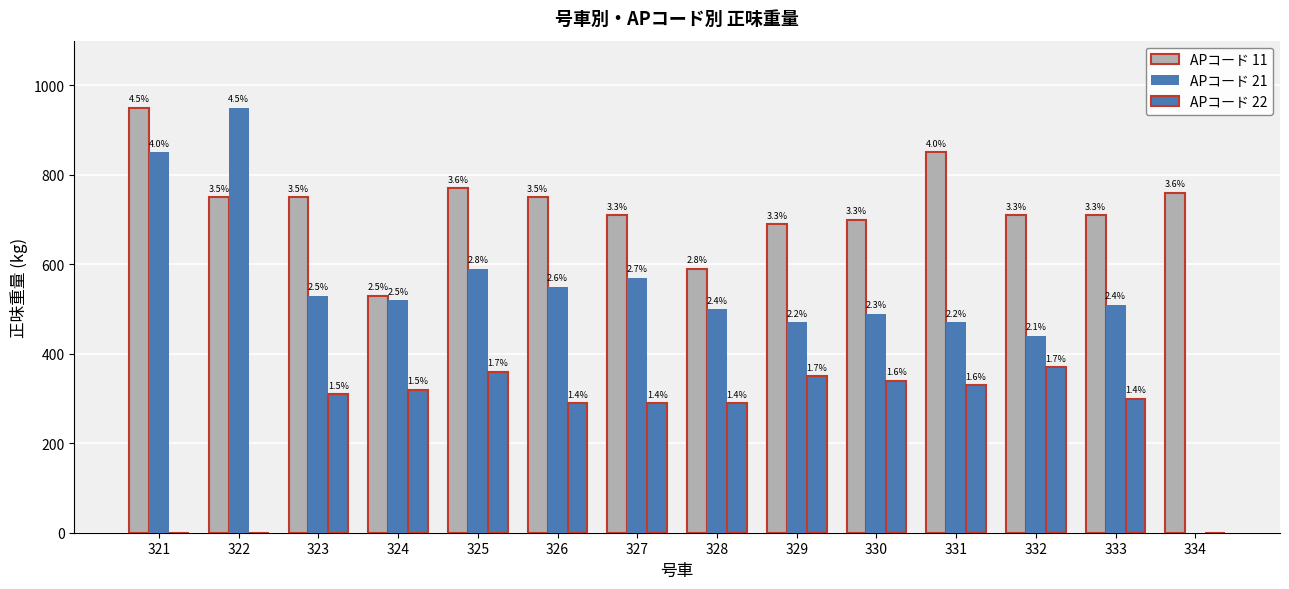

What is the greatest value displayed?

950